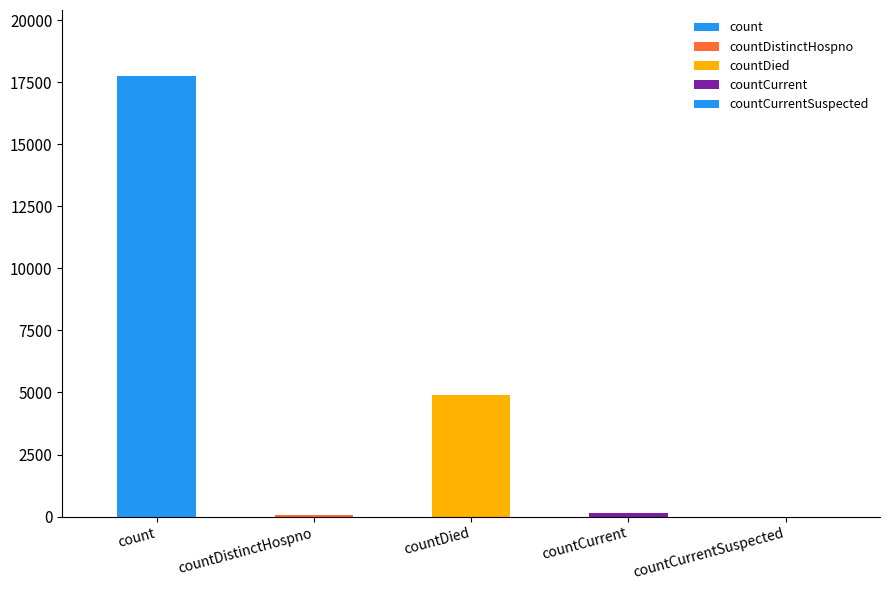

The value at countDistinctHospno is 55. True or false?

True